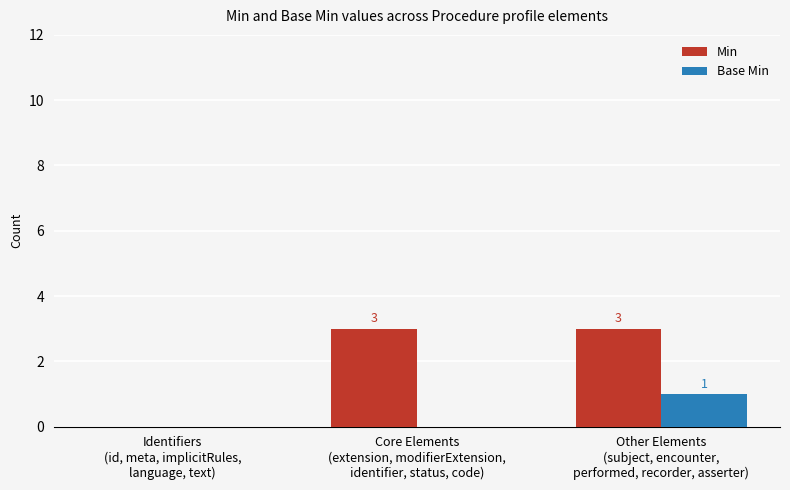

At which category is the sum across all series the highest?

Other Elements
(subject, encounter,
performed, recorder, asserter)